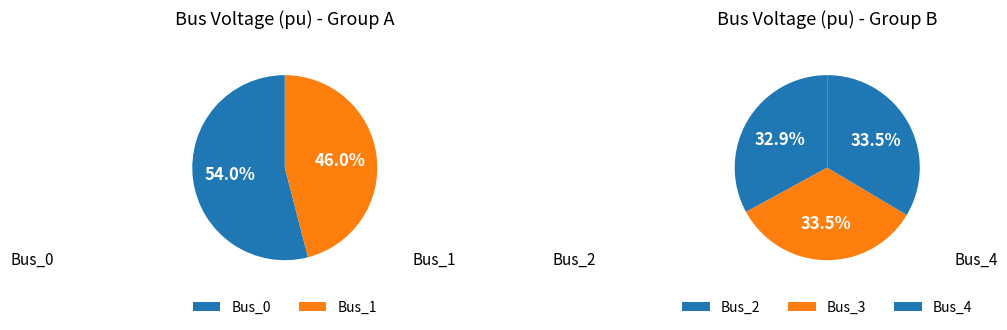

Rank the categories by value from lowest to highest.

Bus_1, Bus_2, Bus_3, Bus_4, Bus_0